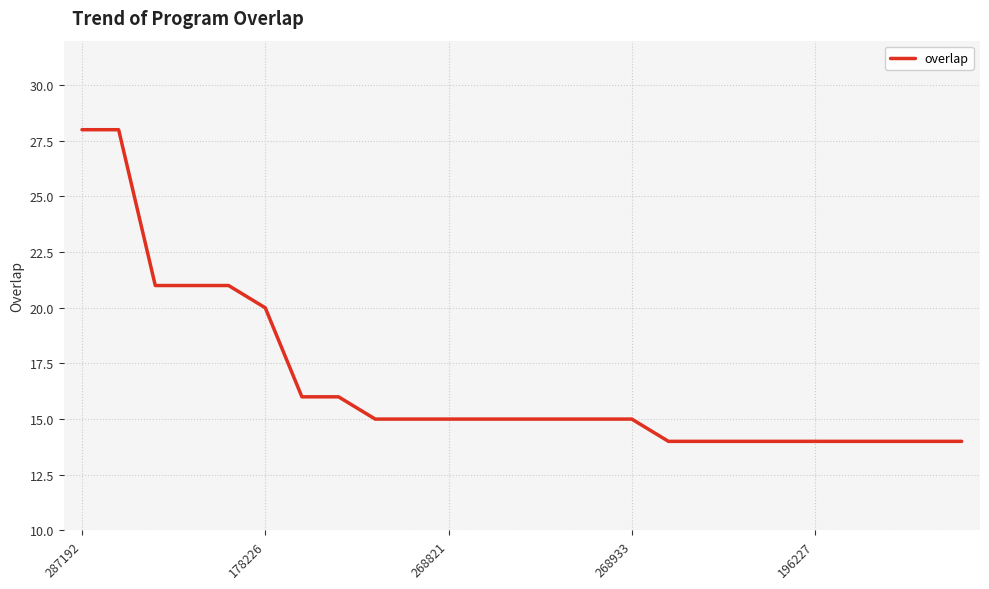

What is the minimum value shown in the chart?

14